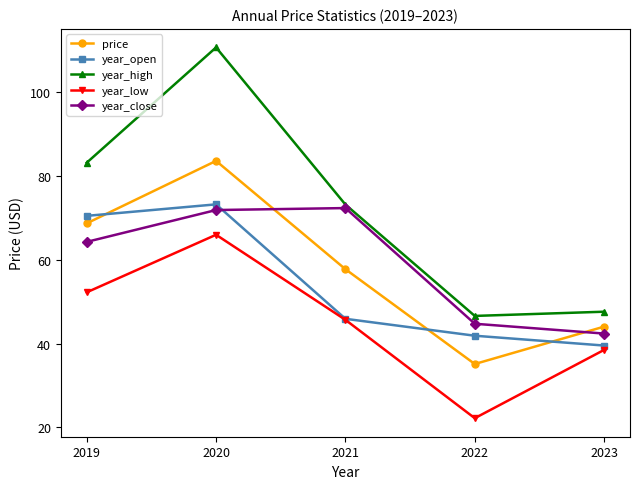

Rank the series by their maximum value, from highest to lowest.

year_high, price, year_open, year_close, year_low